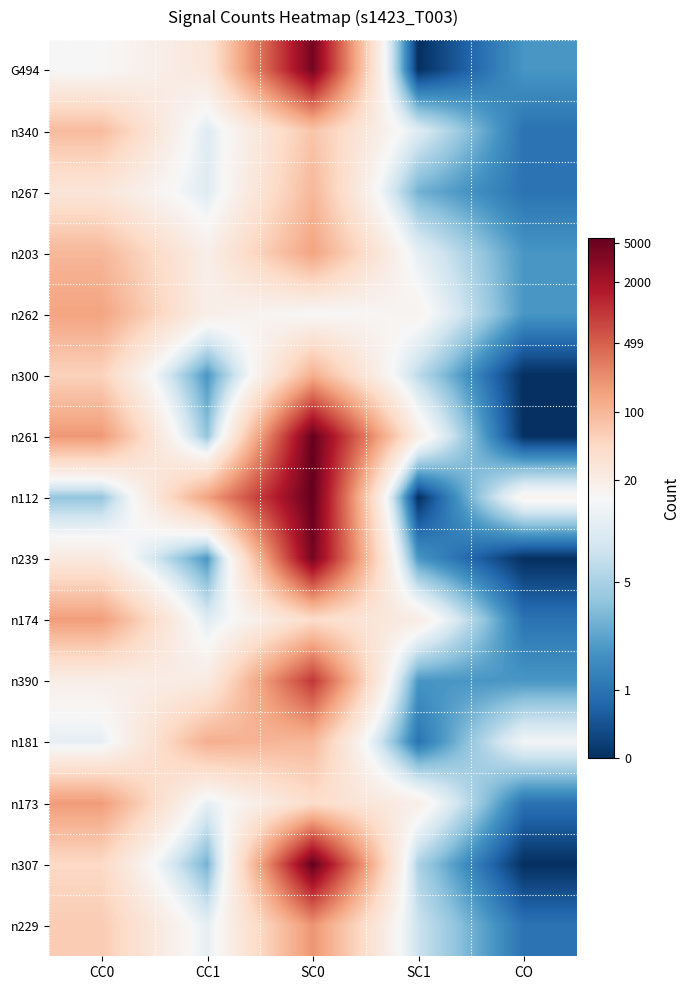

What is the total value across all series at CC1?

39.2